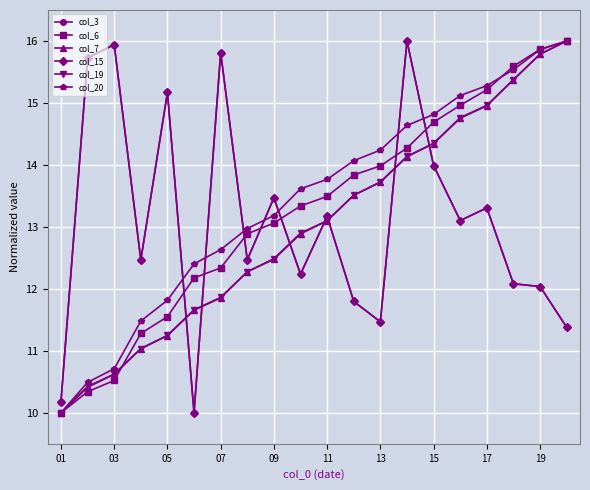

Does the chart have visible grid lines?

Yes